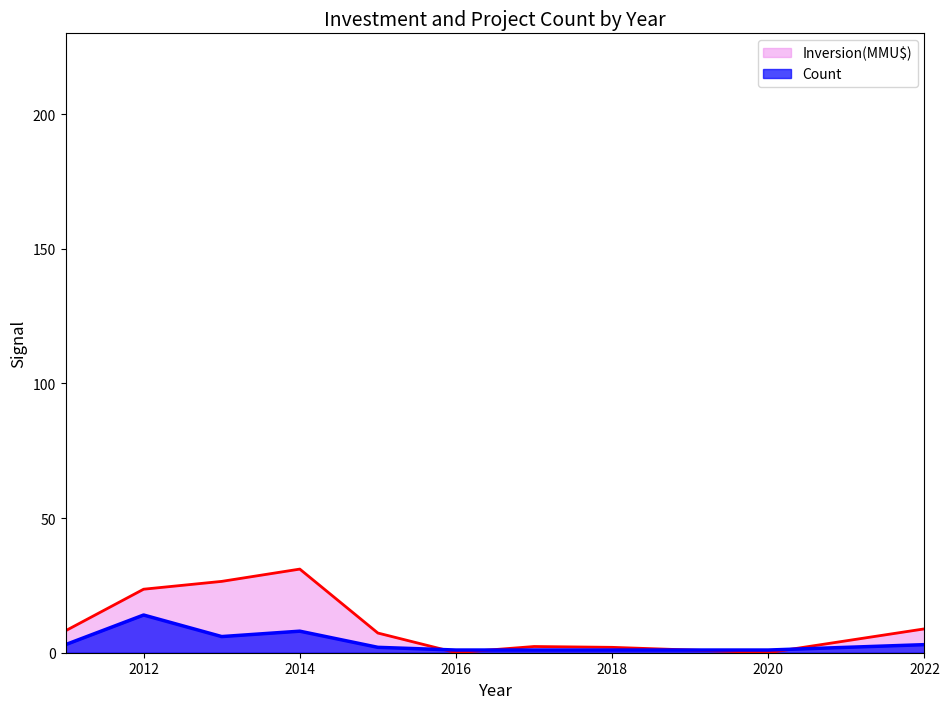

At which label does Count reach its peak?

2012